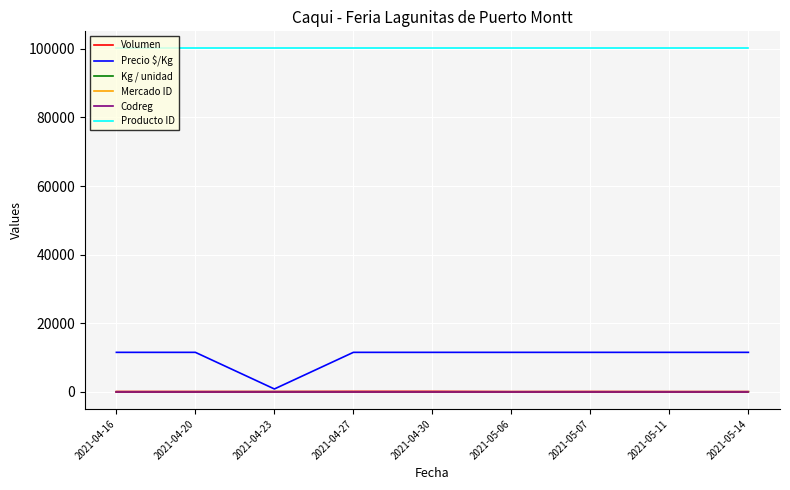

What position from the right is 2021-04-27?

6